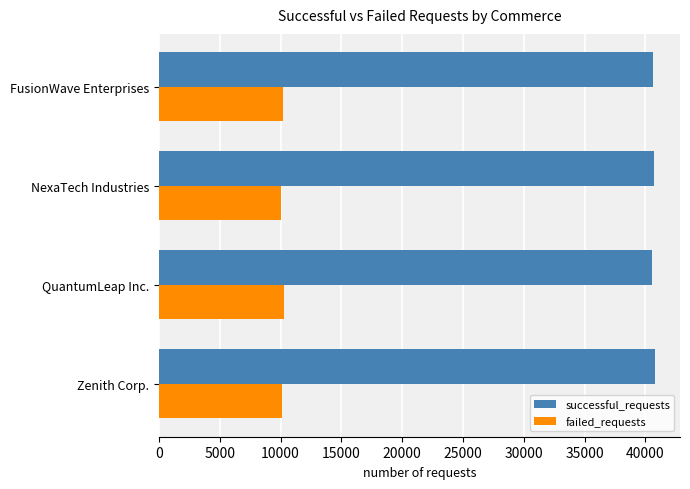

What is the smallest value displayed?

10059